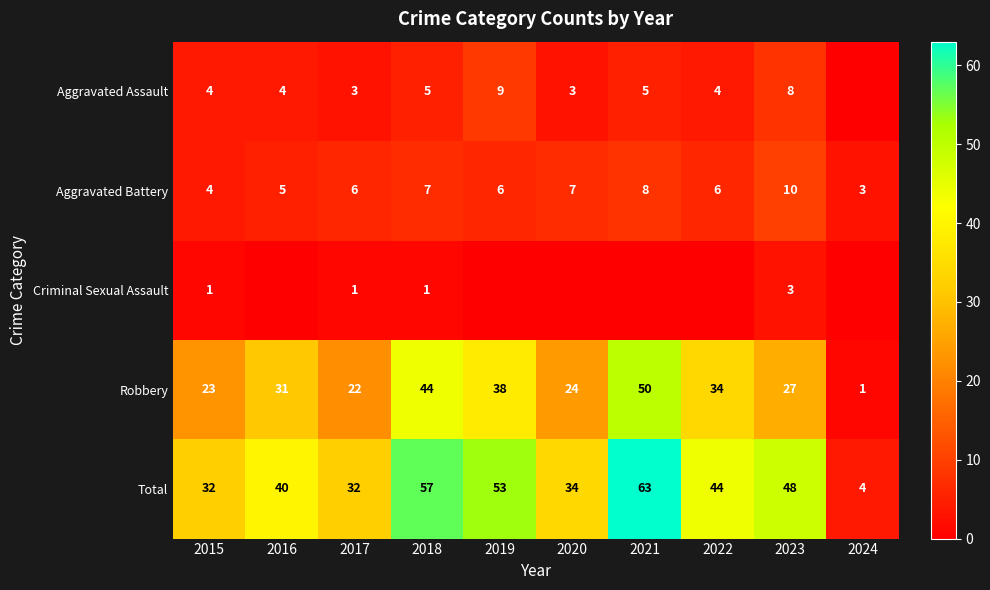

Which category has the highest value in the Aggravated Battery series?

2023